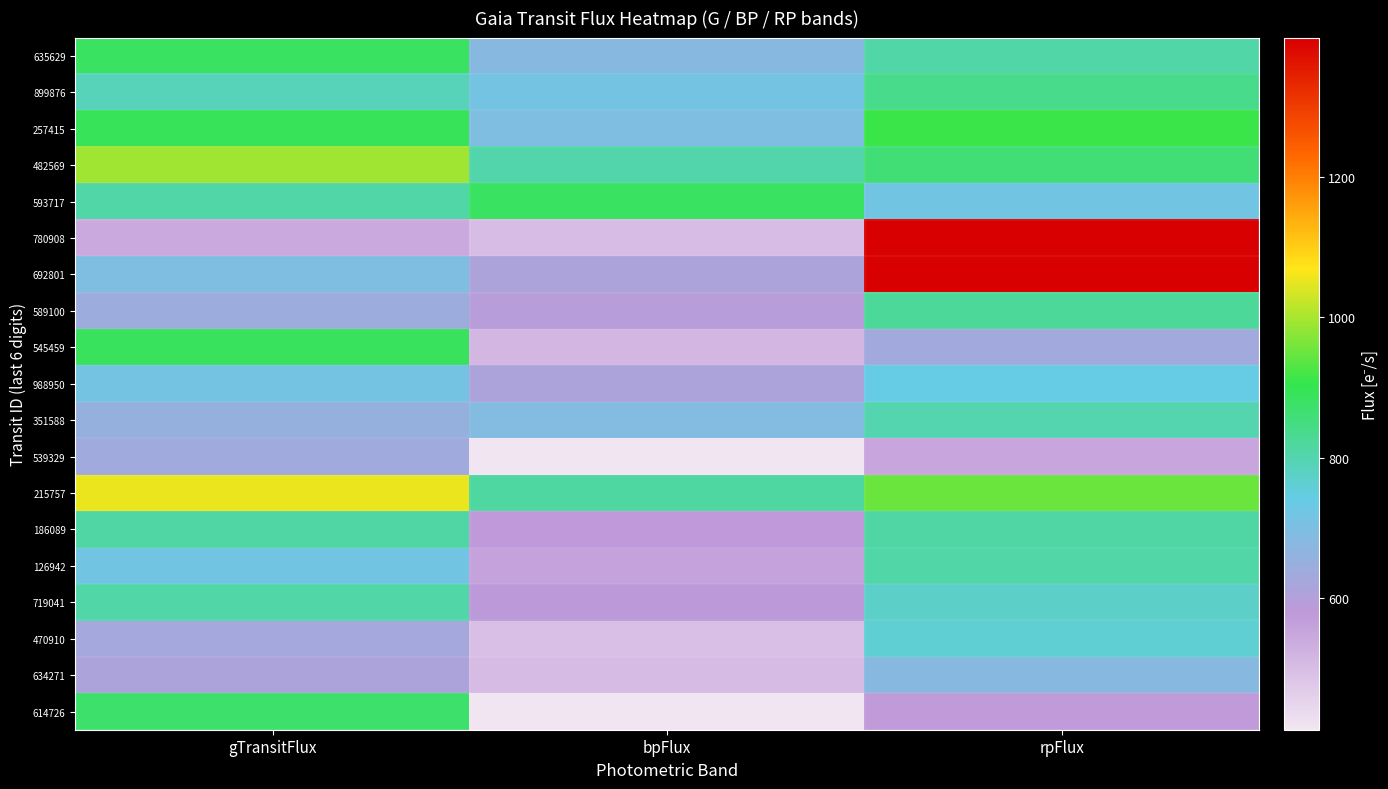

List the series in order of their peak value, lowest first.

539329, 634271, 988950, 470910, 351588, 719041, 126942, 186089, 589100, 899876, 614726, 635629, 593717, 545459, 257415, 482569, 215757, 692801, 780908